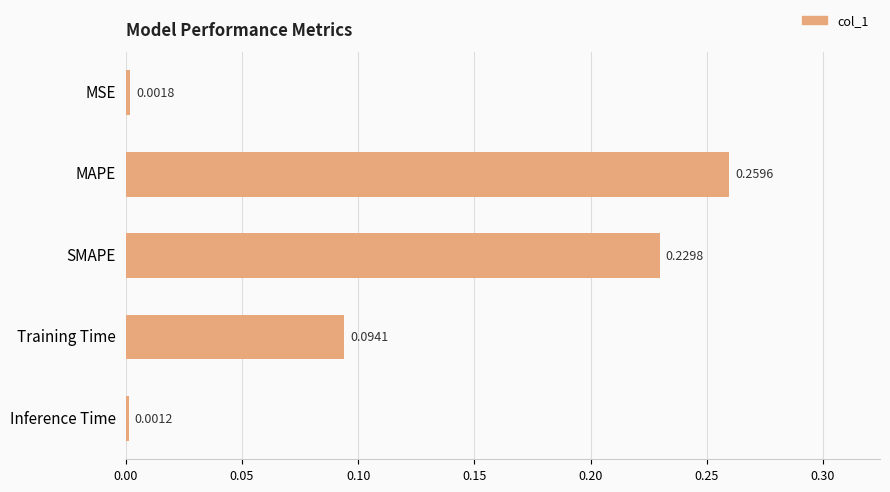

List the labels in order of value, largest first.

MAPE, SMAPE, Training Time, MSE, Inference Time